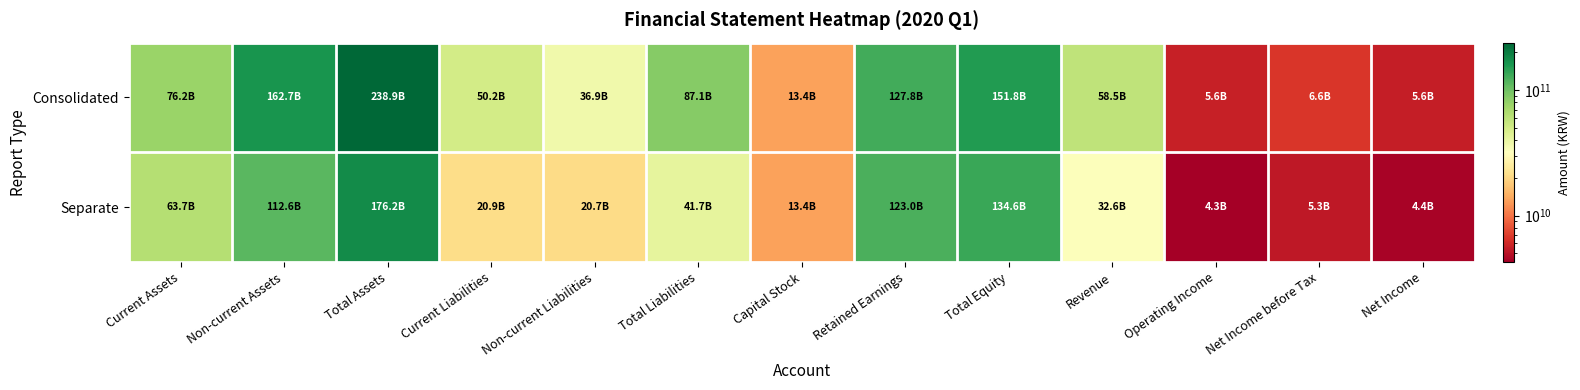

List the series in order of their peak value, highest first.

Consolidated, Separate